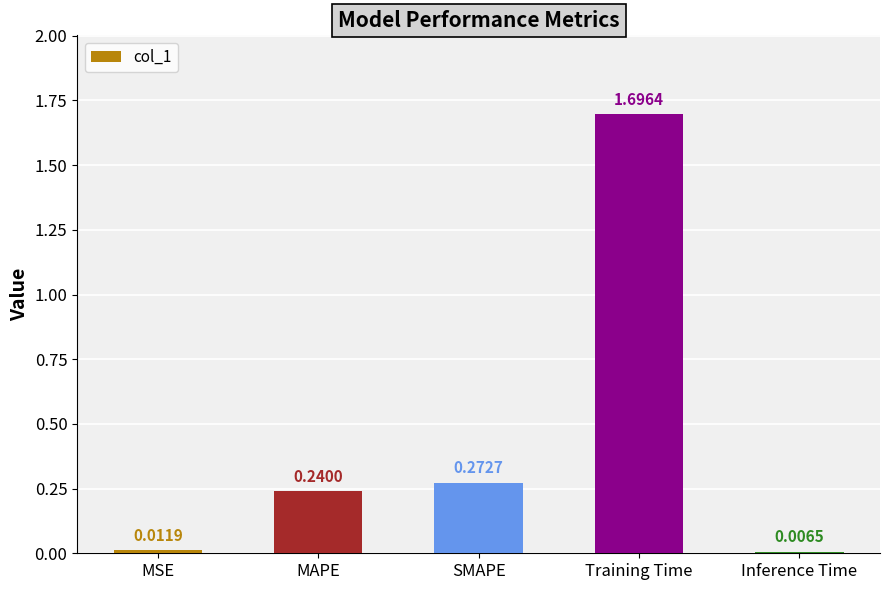

How many bars are there in total?

5